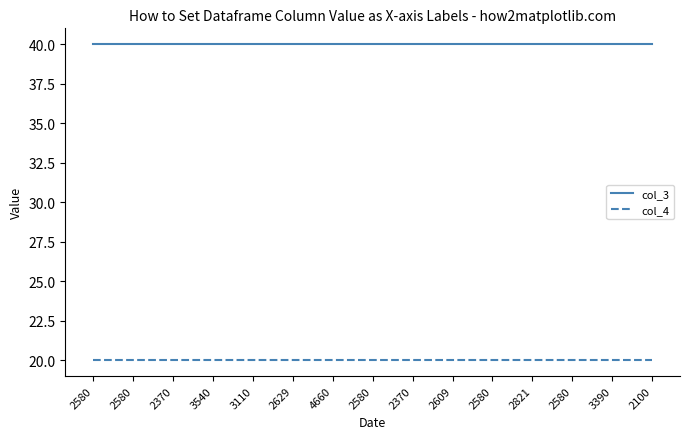

Which has a higher value, 3390 or 2609?

3390